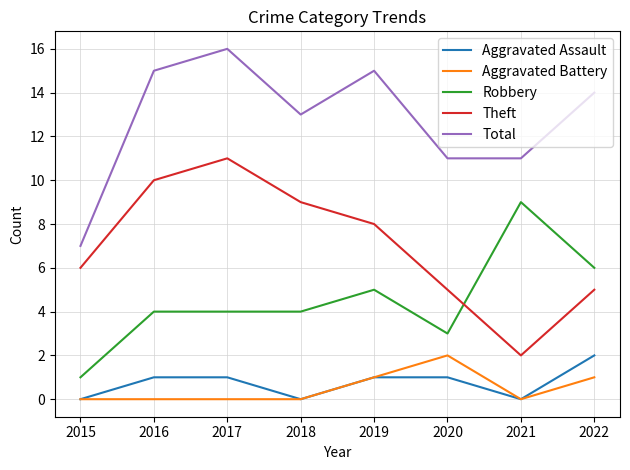

At 2016, list the series in order from largest to smallest.

Total, Theft, Robbery, Aggravated Assault, Aggravated Battery